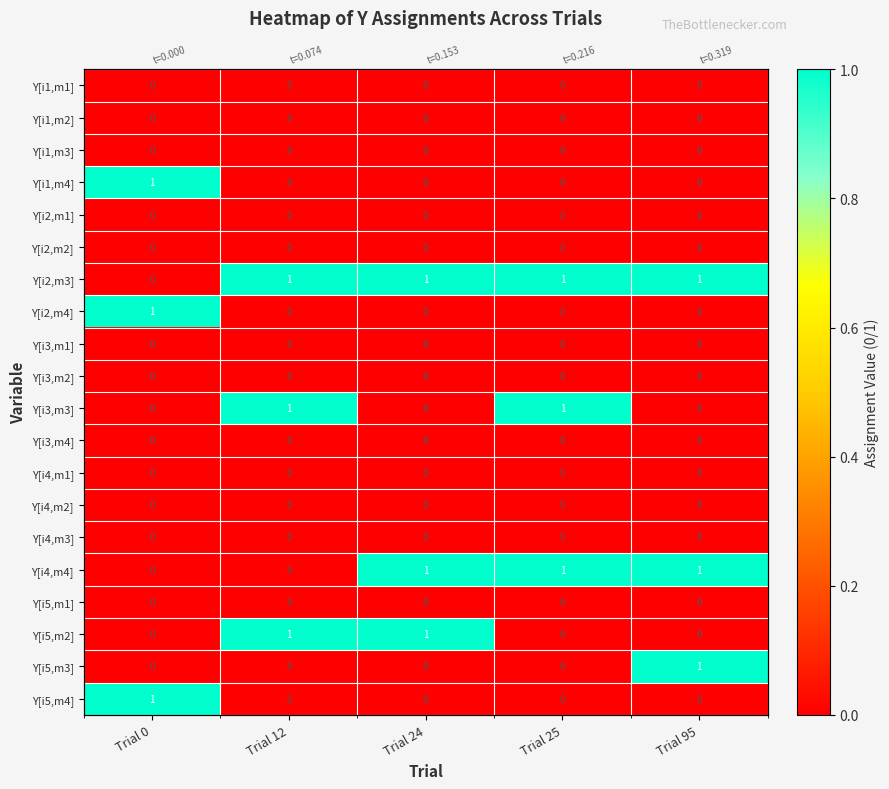

Is it true that Y[i1,m2] equals 0 at Trial 24?

True